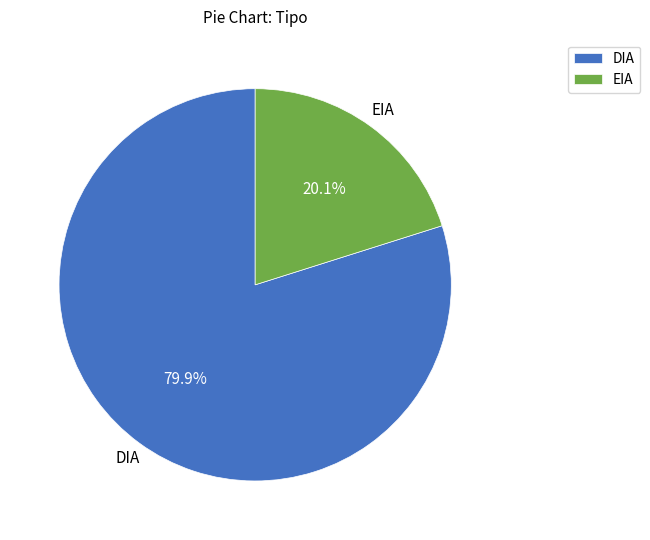

To the nearest percent, what portion does DIA represent?

80%